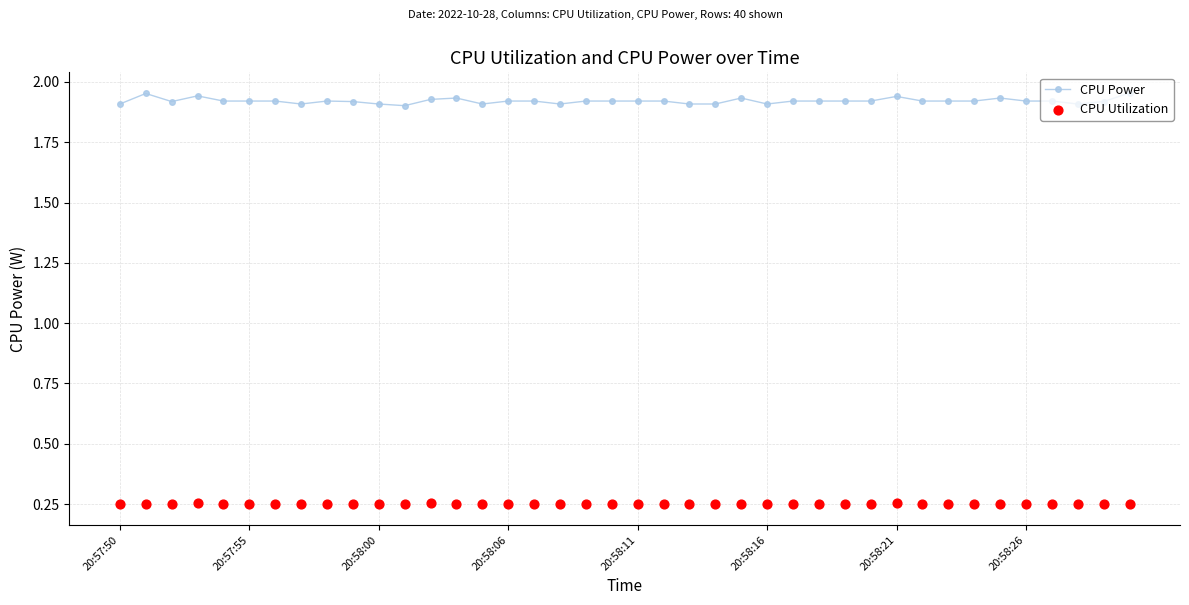

True or false: CPU Power has more than 1 interior local peaks.

True